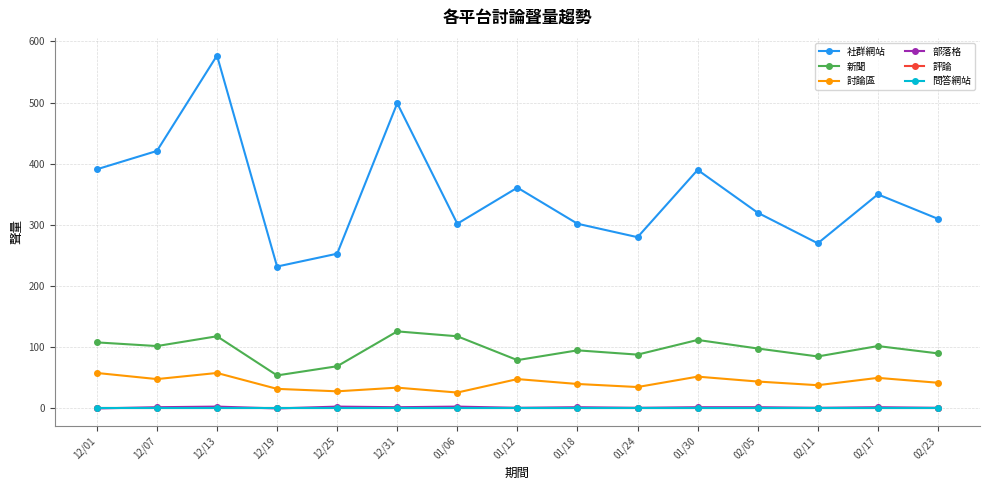

Between 02/17 and 01/18, which is larger?

02/17